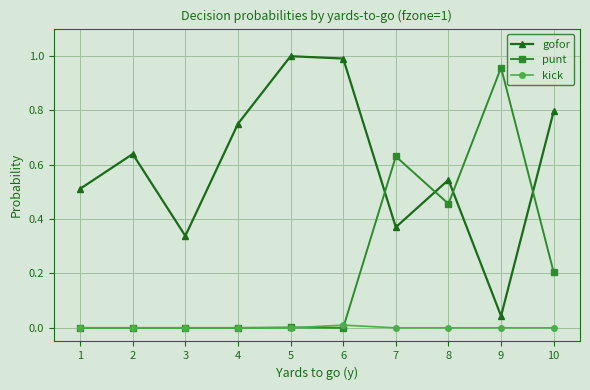

How many distinct data groups are displayed?

3